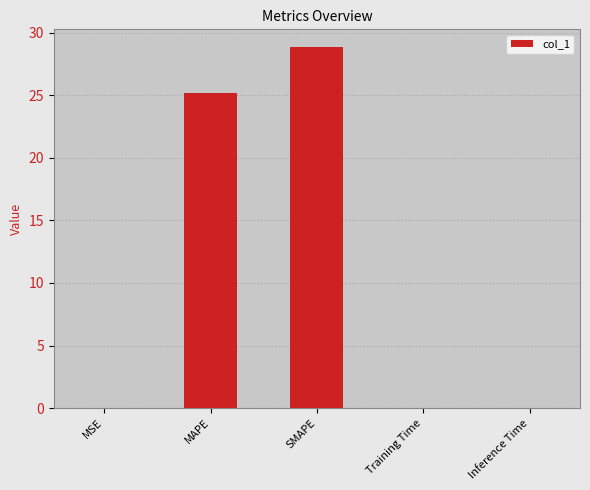

What is the sum of all values?

54.1